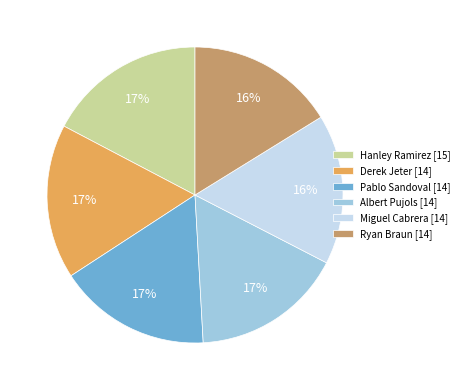

Is there a majority slice in this chart?

No